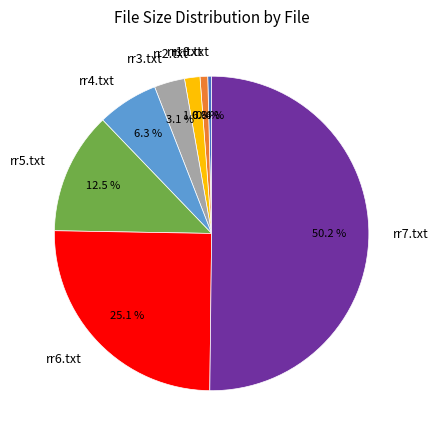

What is the majority slice?

rr7.txt